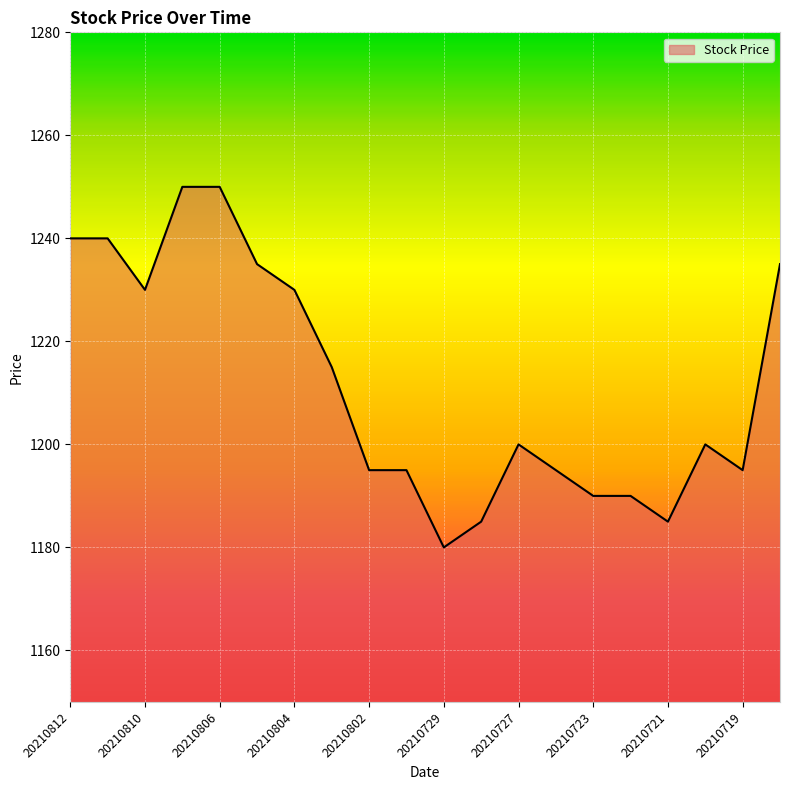

What is the difference between the maximum and minimum values?

70